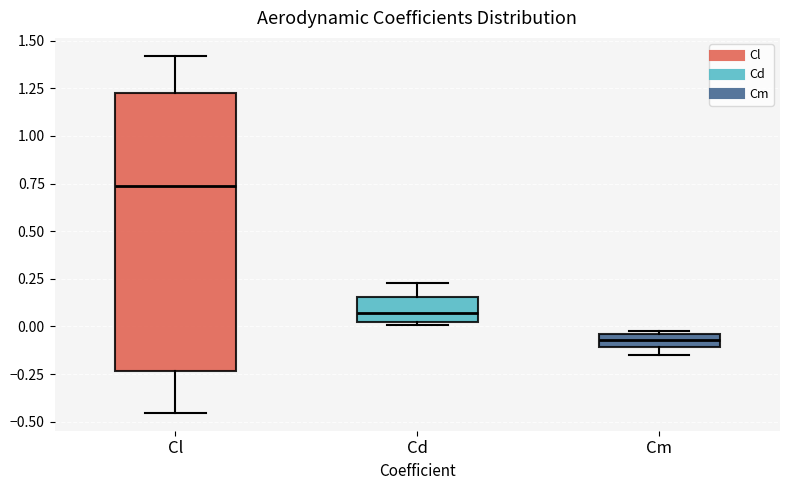

Which box's median line is the highest?

Cl